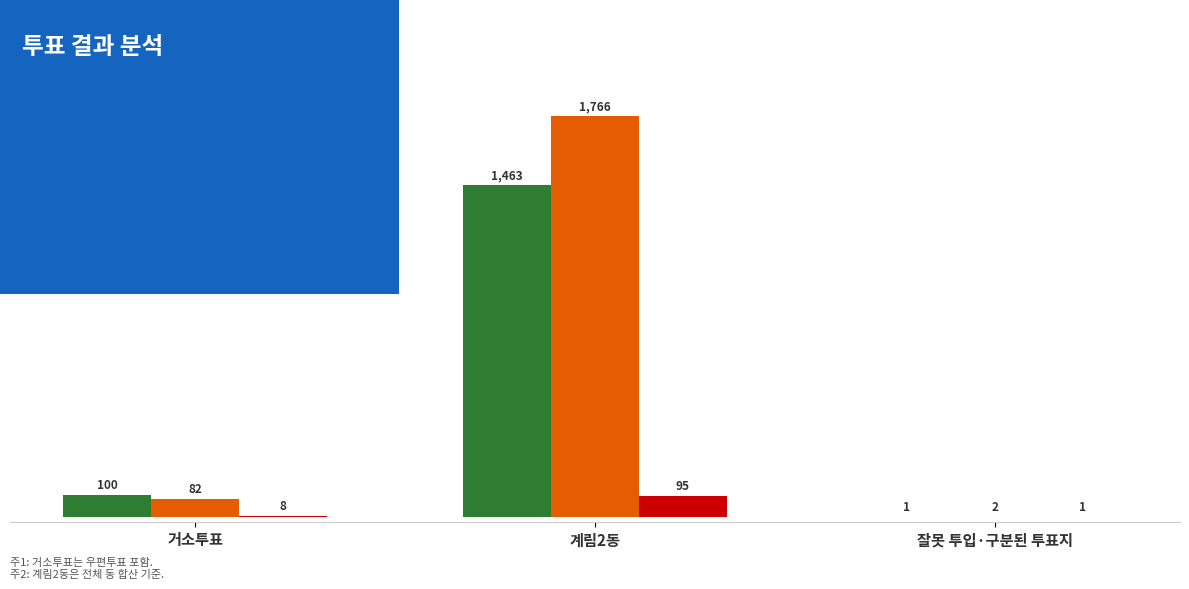

Which category has the highest value across all series?

계림2동